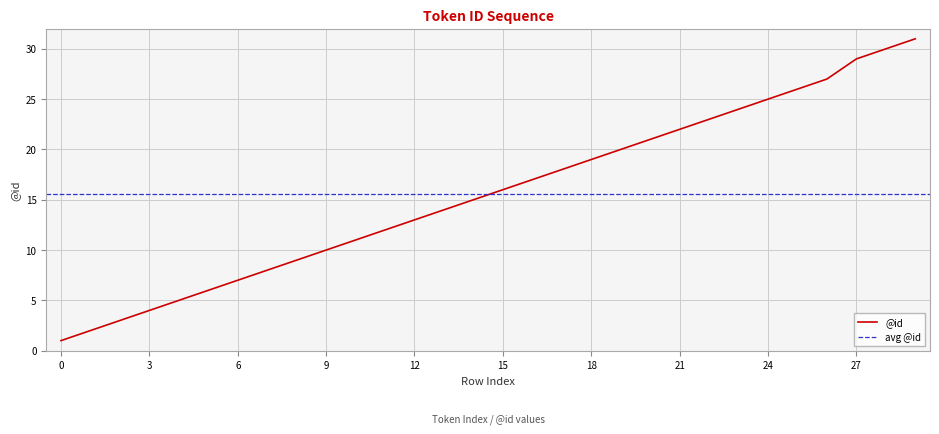

The value at 26 is 17. True or false?

False